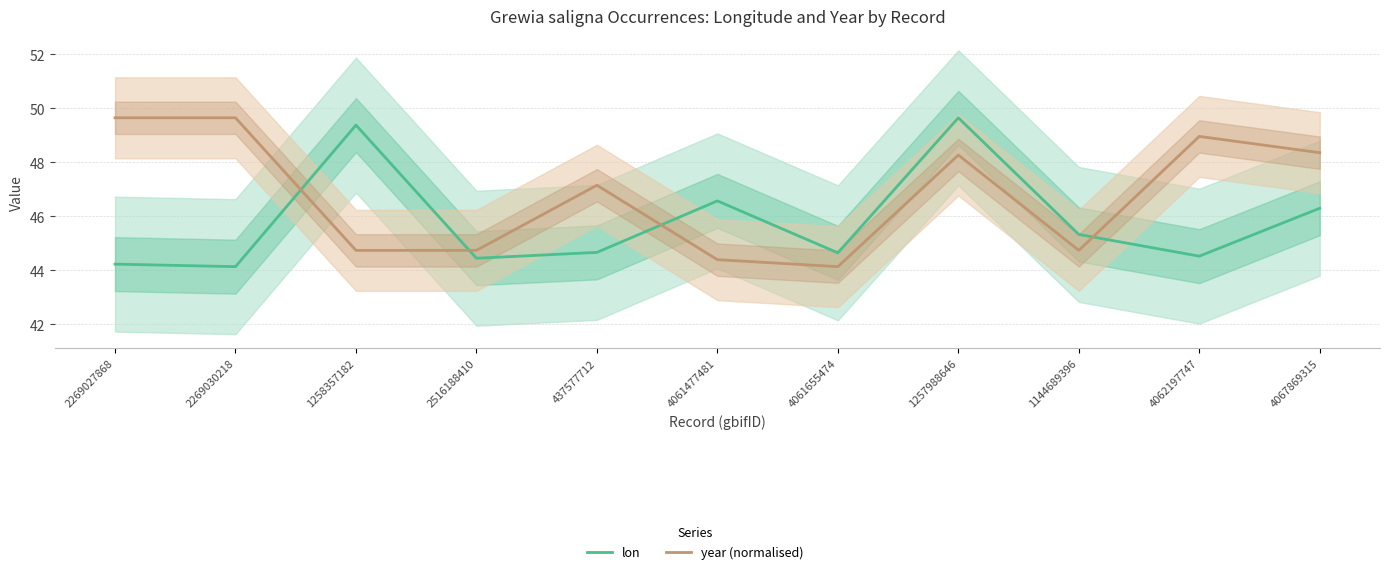

What is the label of the 6th point from the left?

4061477481